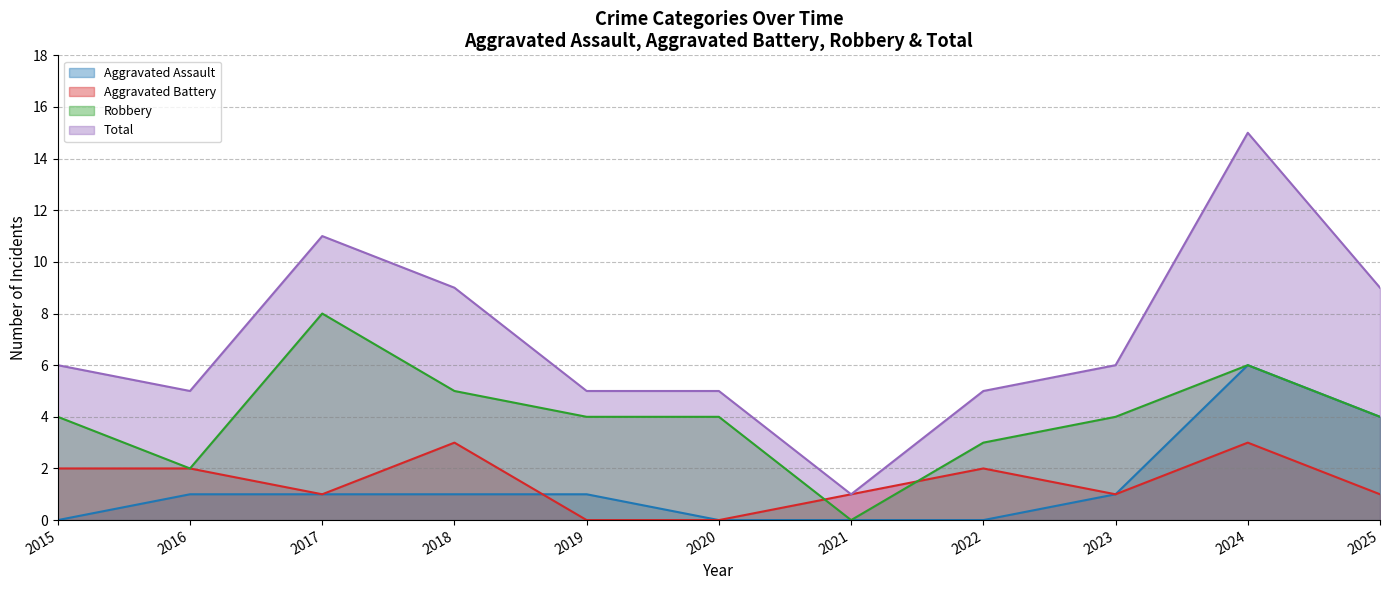

True or false: Total and Robbery intersect in this chart.

False